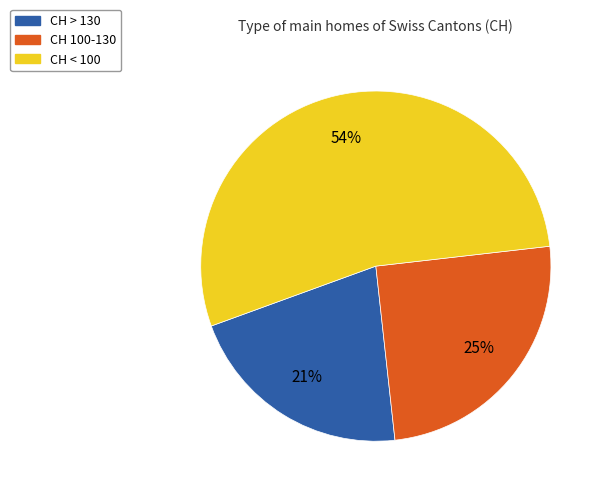

To the nearest percent, what percentage of the pie is CH > 130?

21%